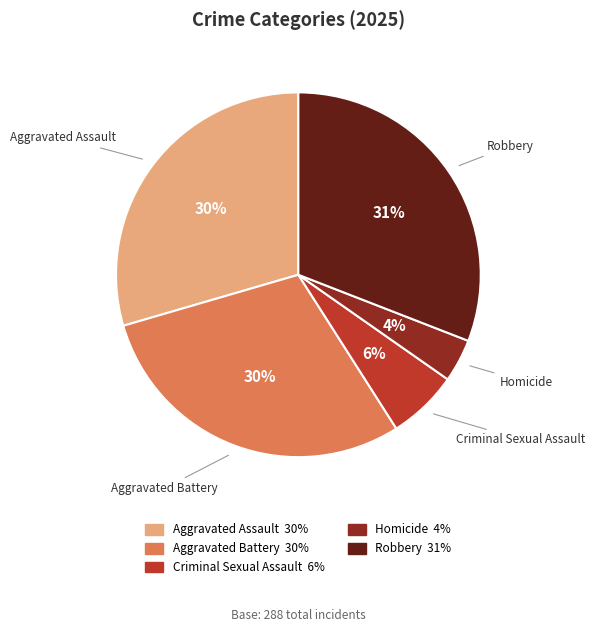

Approximately how many times larger is the value at Aggravated Assault compared to Aggravated Battery?

1.0